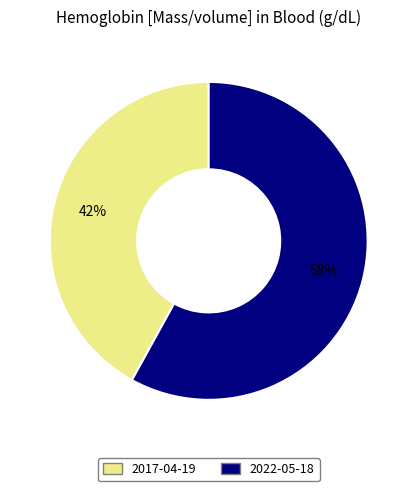

Count the number of slices in the pie.

2